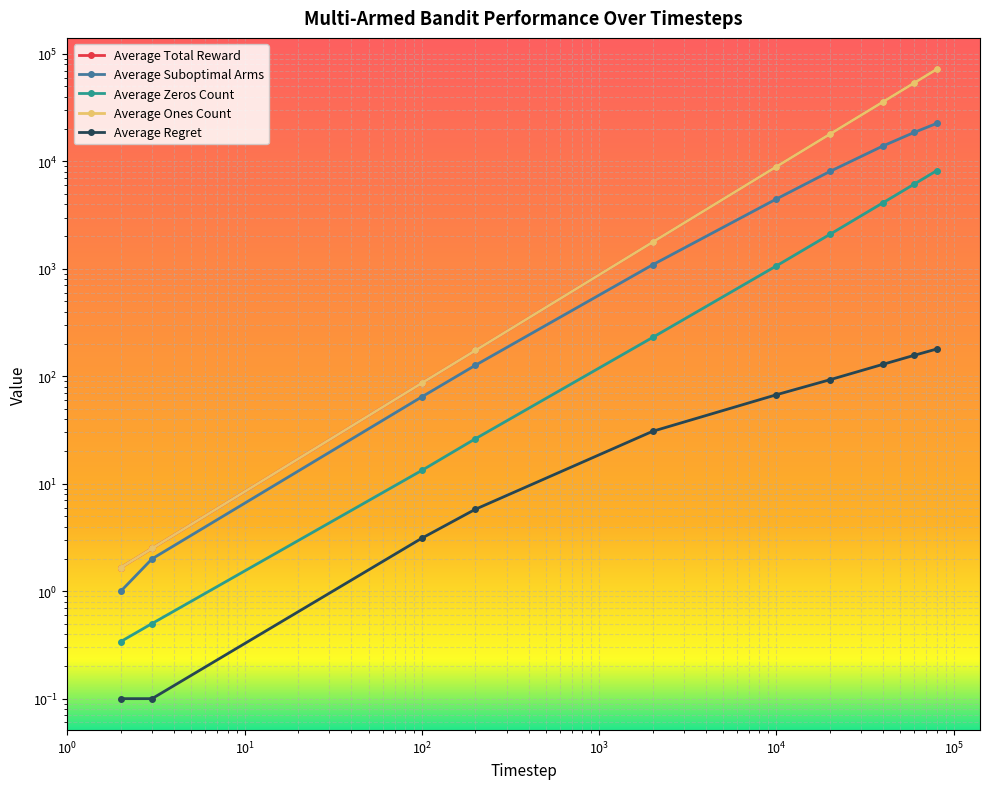

What is the average value of the Average Regret series?

66.5